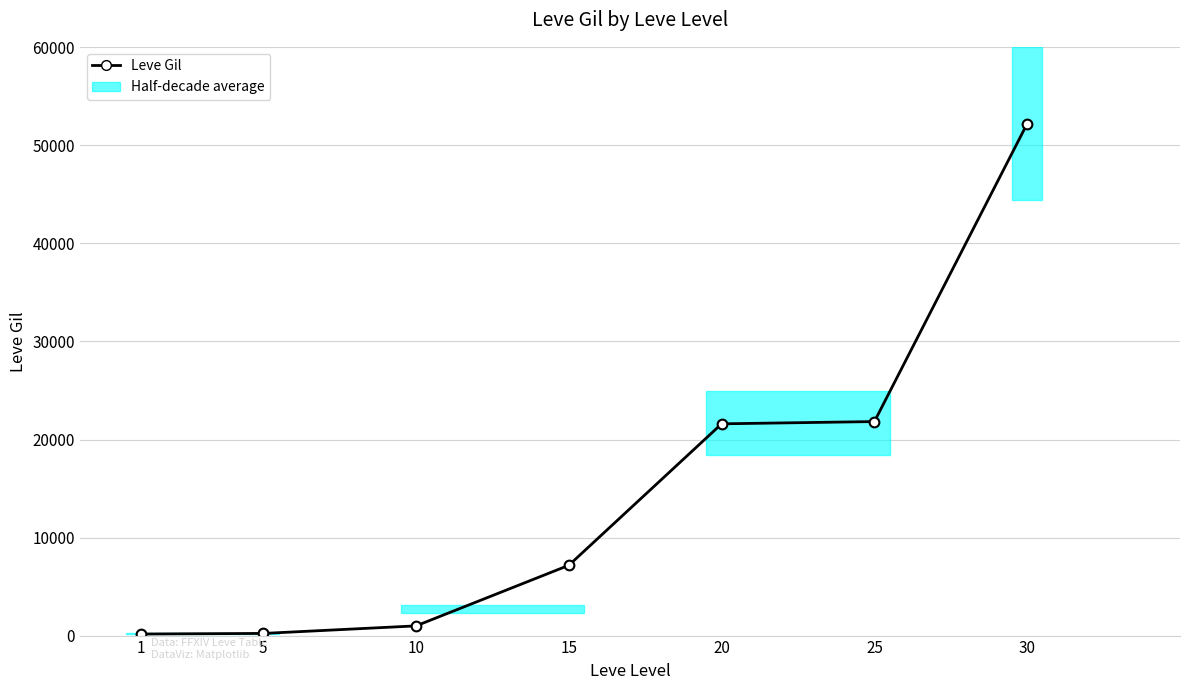

Reading right to left, list all the values displayed in this chart.

30=52220	25=21830	20=21600	15=7170	10=990	5=220	1=160